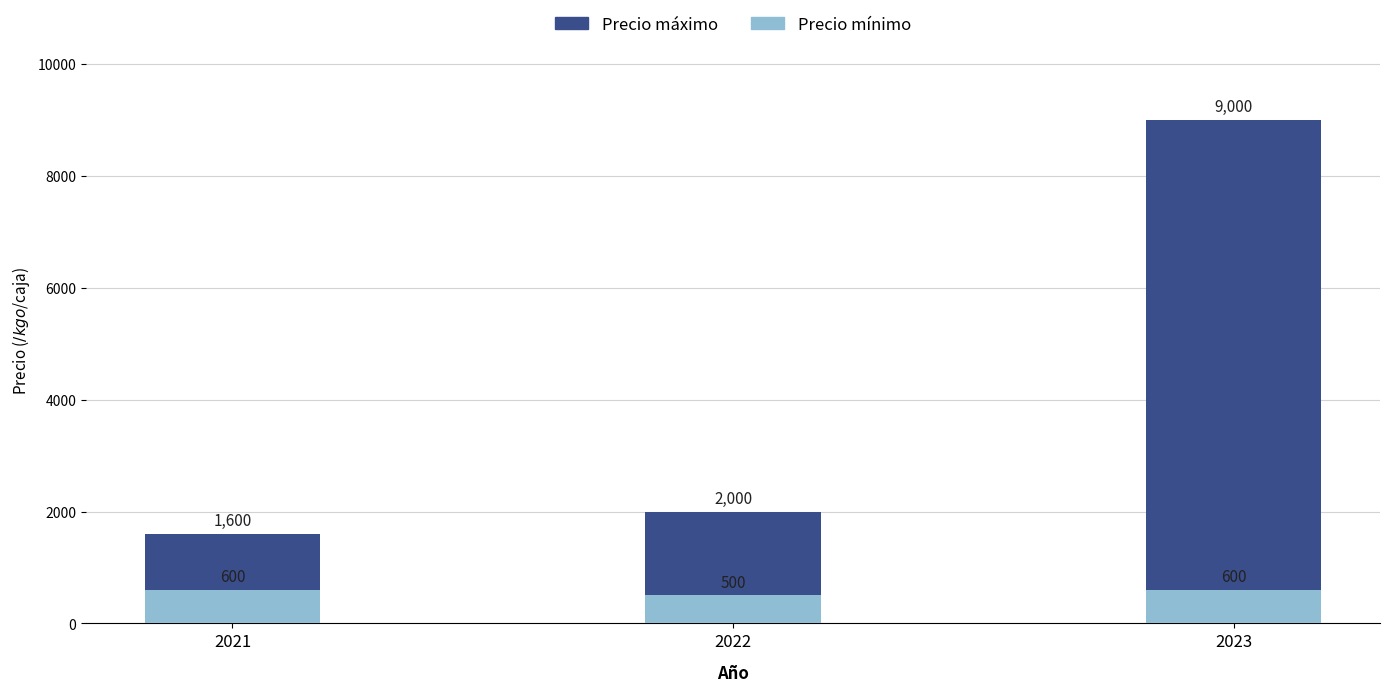

How many Precio mínimo values are between 500 and 600?

3